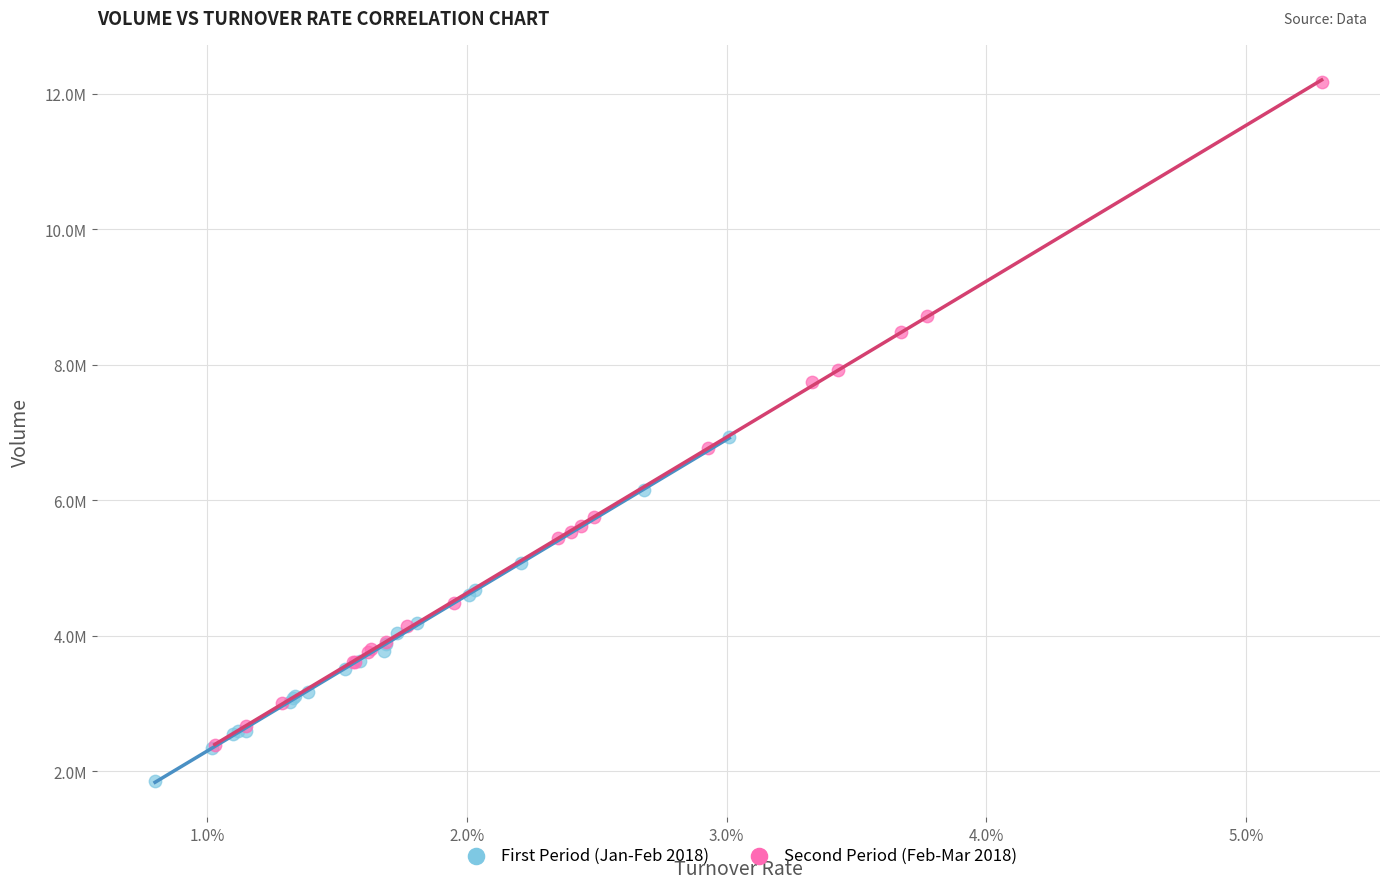

Which series contains the lowest Y value?

First Period (Jan-Feb 2018)